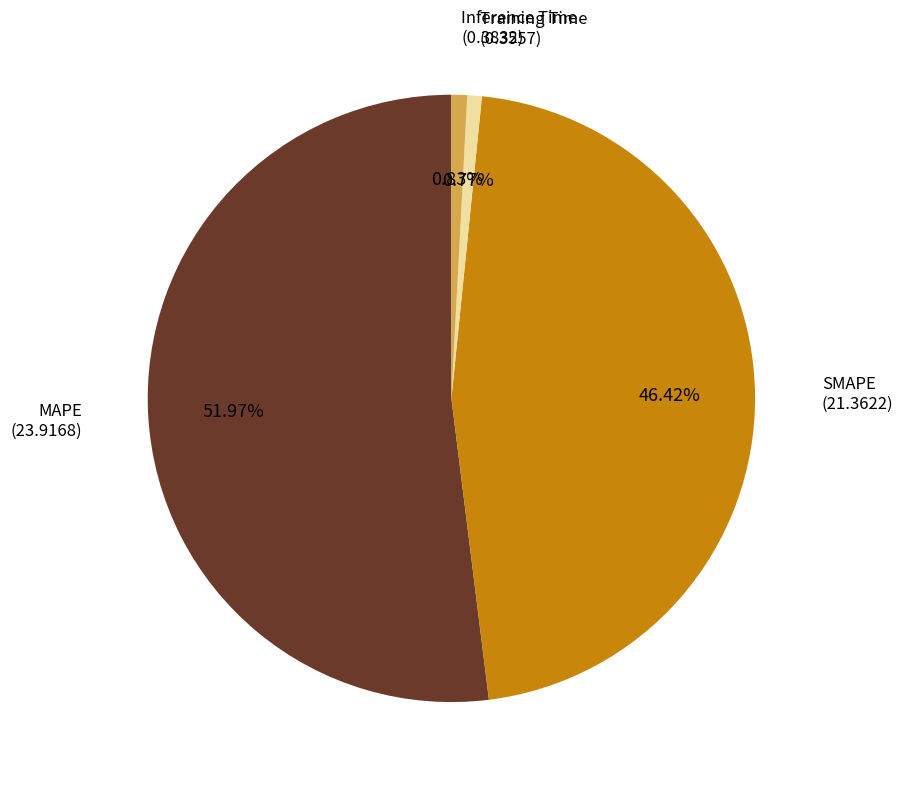

What is the largest slice in the pie chart?

MAPE